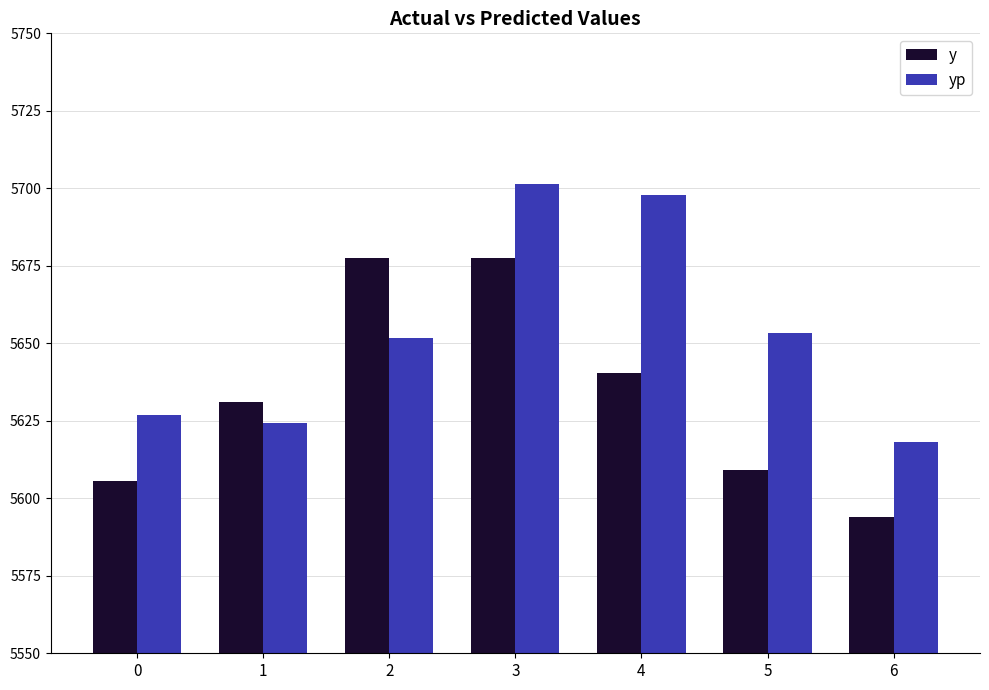

What is the difference between the maximum and minimum values in the yp series?

83.1